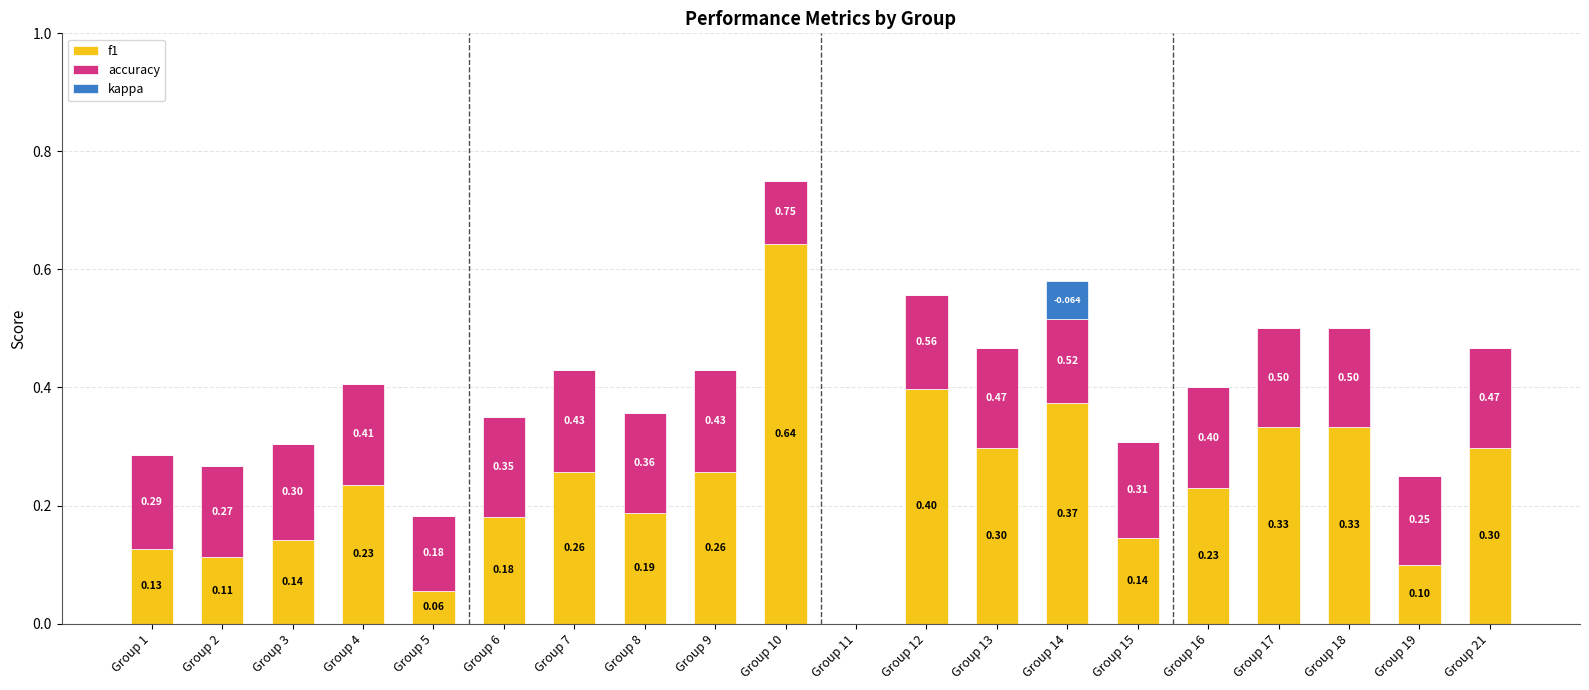

Are the bars grouped side by side (vs. stacked)?

No